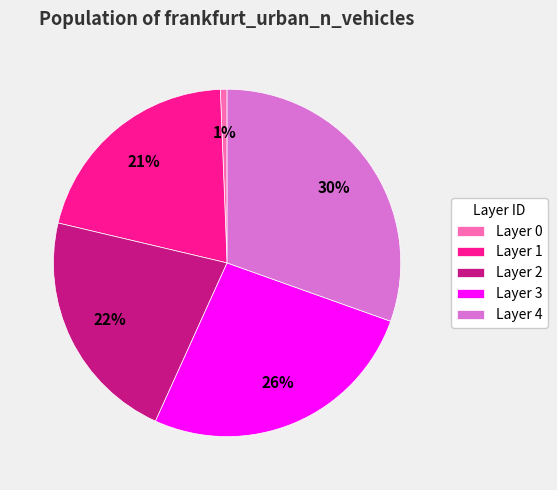

To the nearest percent, what is the difference between the Layer 2 and Layer 0 slice percentages?

21%